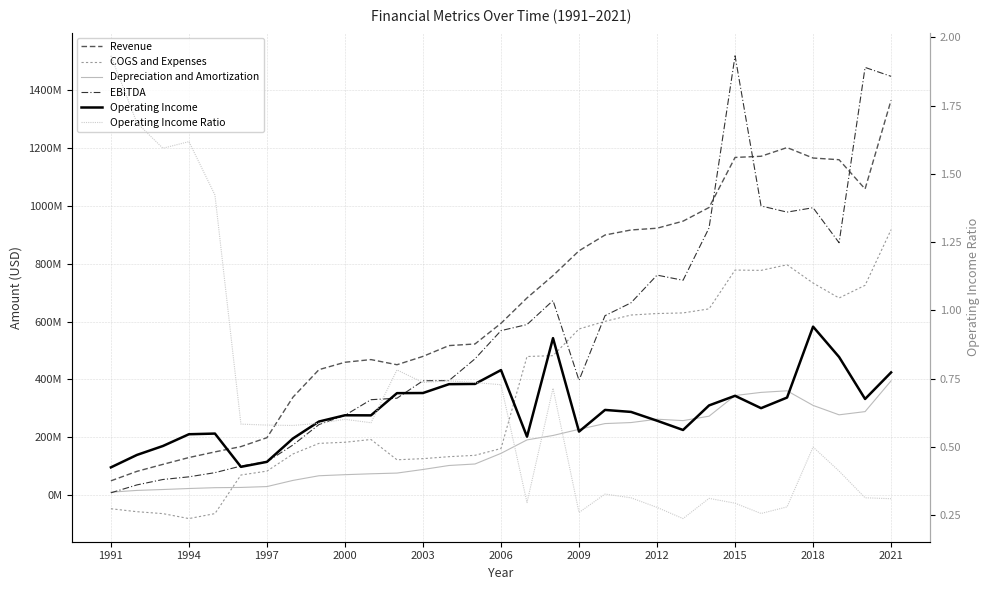

True or false: Operating Income Ratio has more than 2 points higher than both neighbors.

True